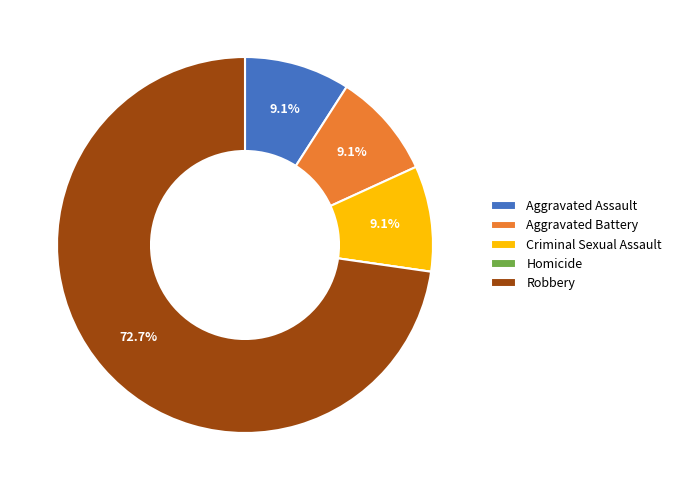

What portion of the pie excludes Aggravated Assault?

90.9%